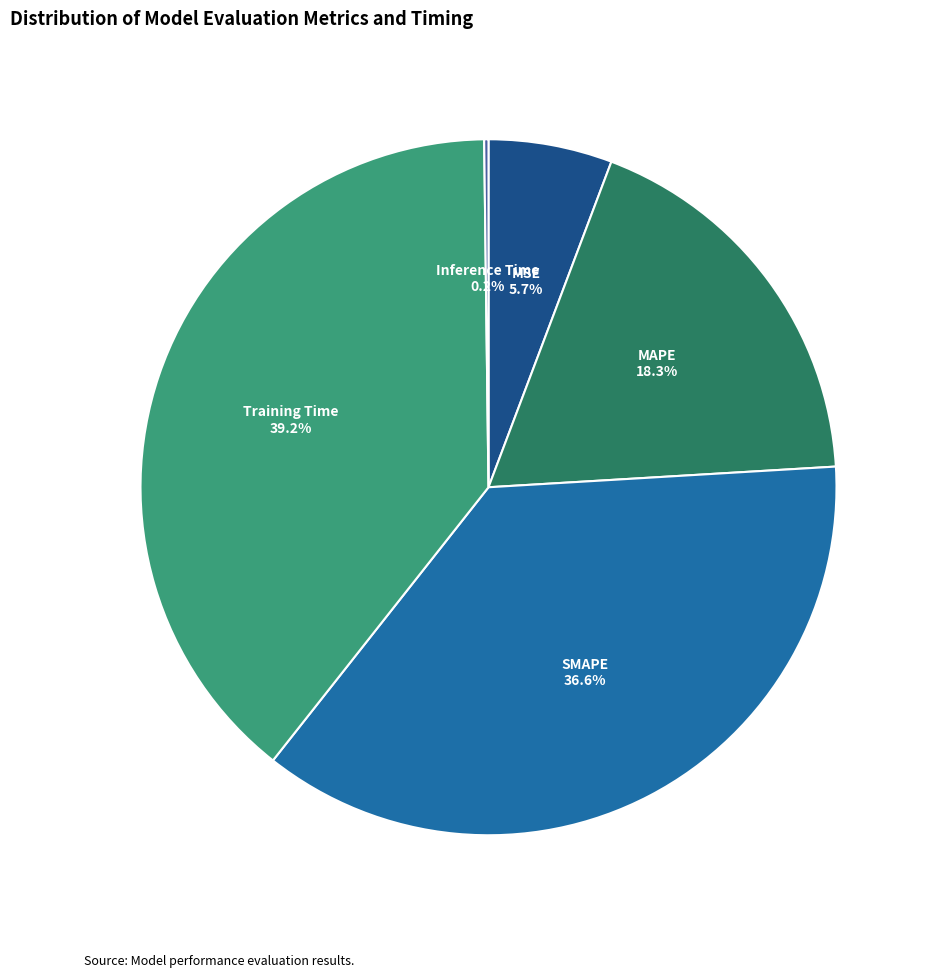

What is the largest slice in the pie chart?

Training Time